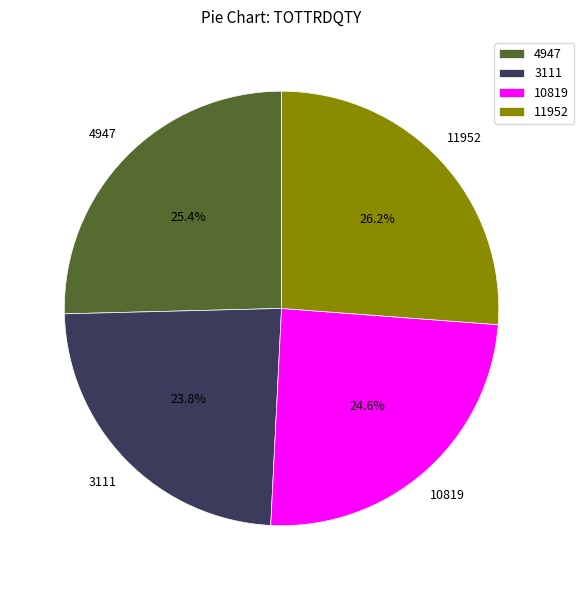

Is it true that 4947 is 25% of the pie?

True